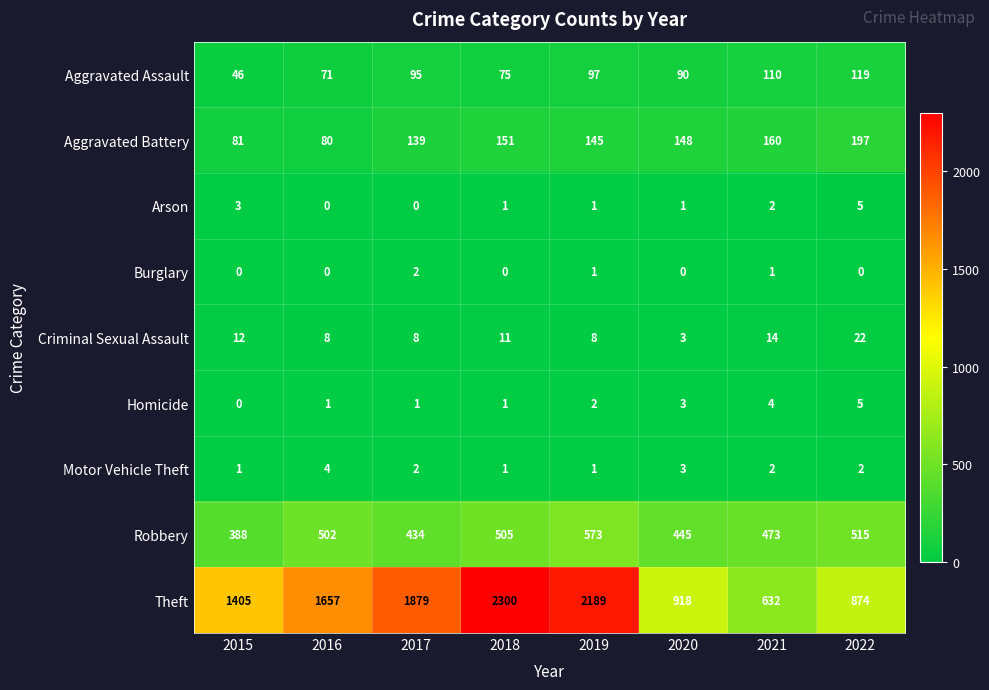

The value of Burglary at 2020 is -1. True or false?

False